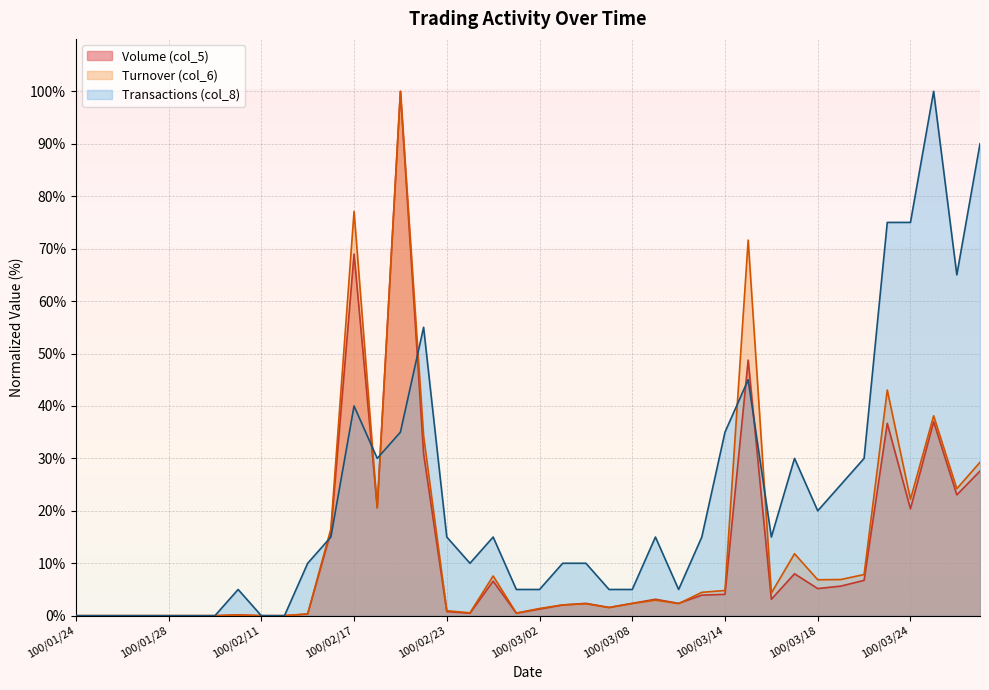

True or false: Turnover (col_6) and Volume (col_5) cross at least once.

True